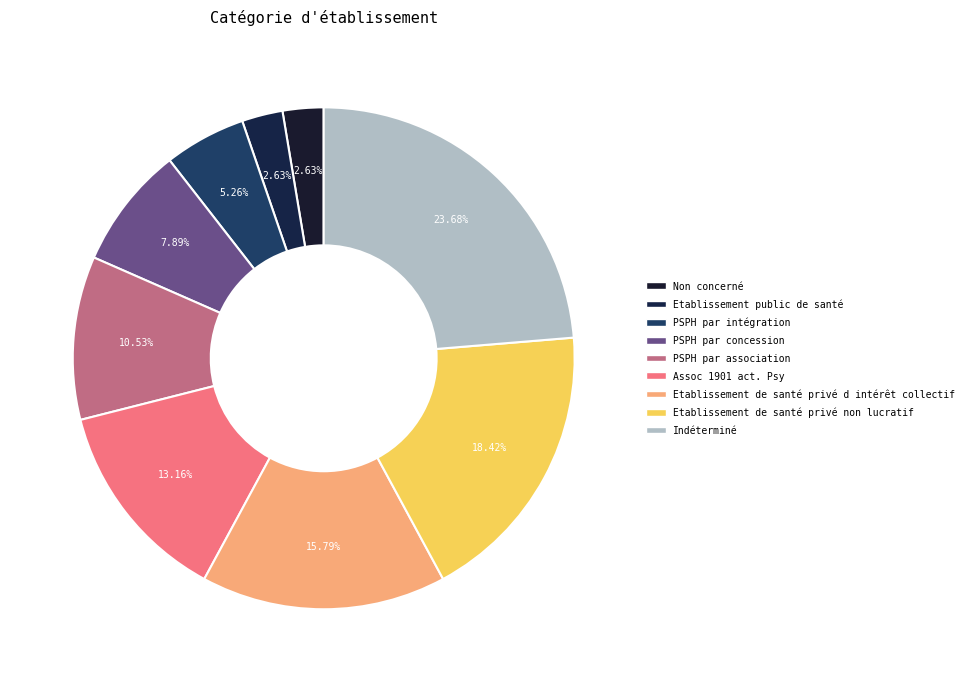

Which slice is the largest?

Indéterminé